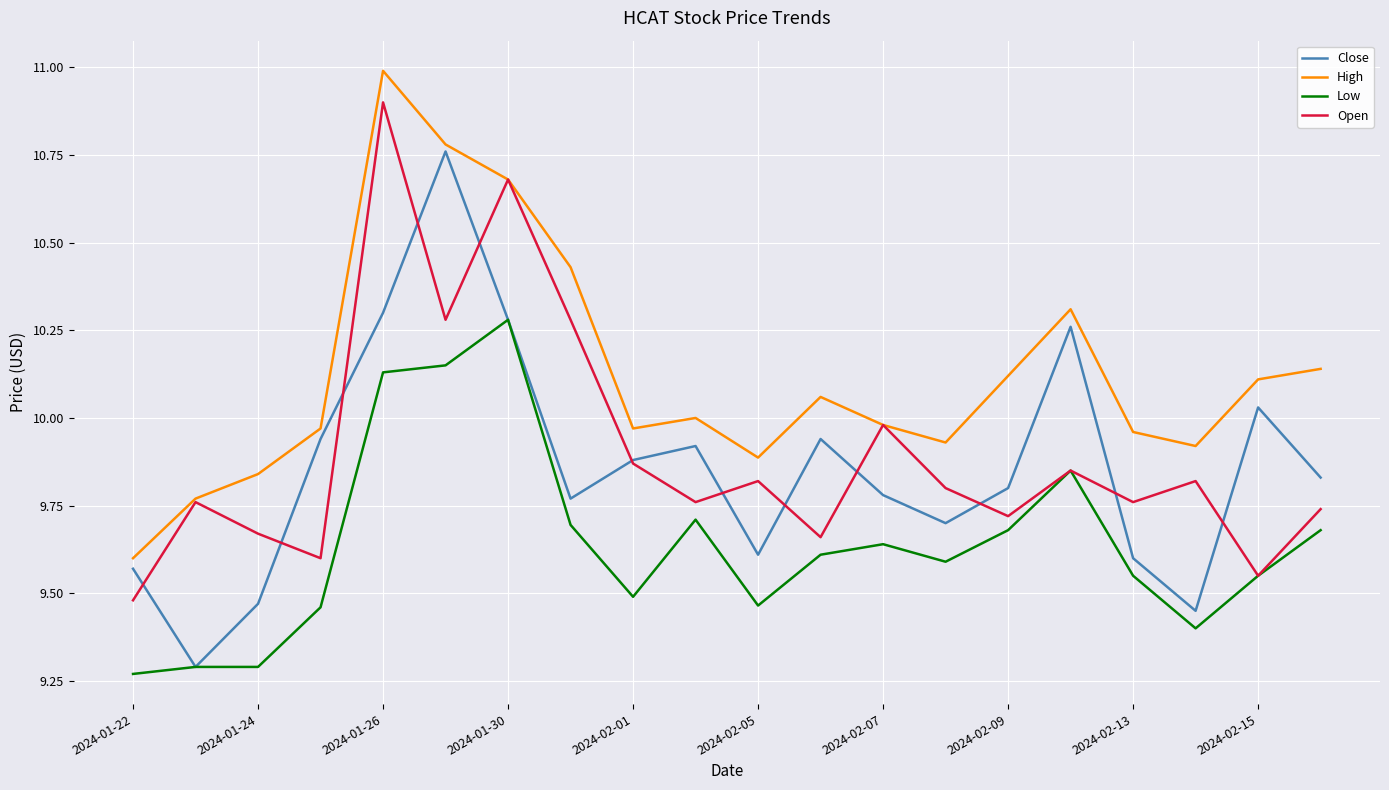

Which series has the largest range (max minus min)?

Close